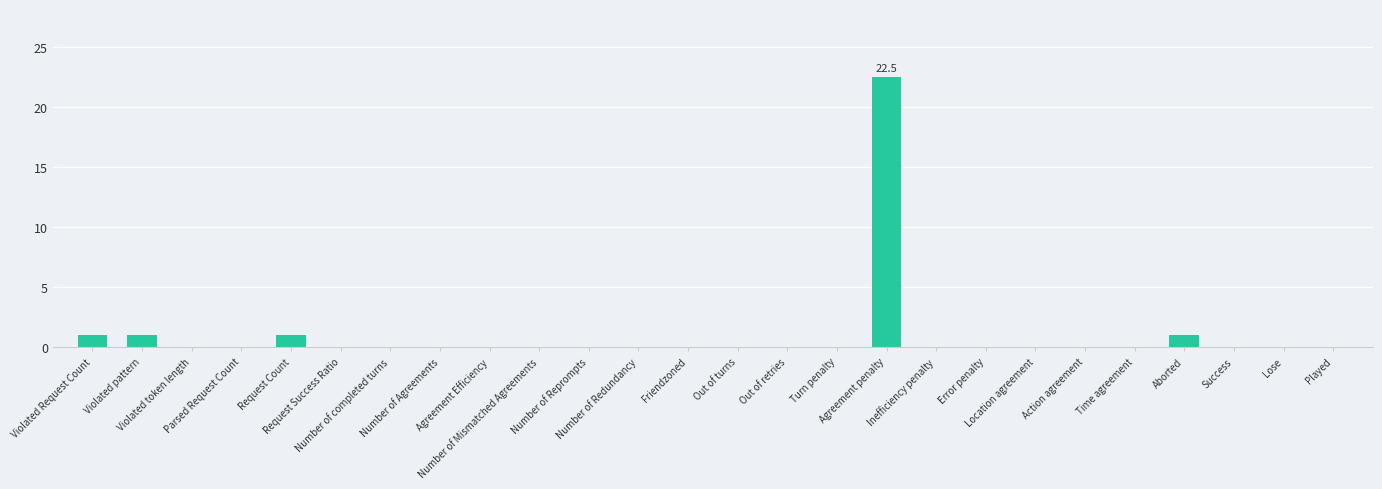

The value at Friendzoned is -9.1. True or false?

False